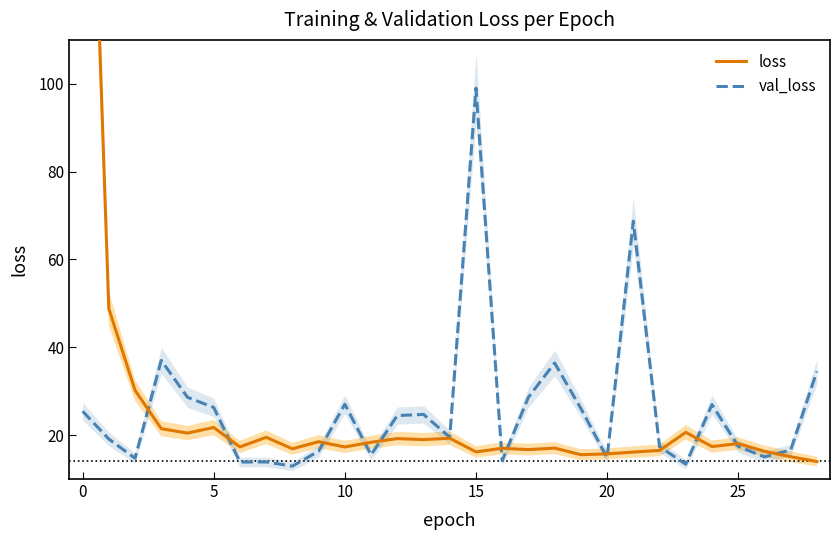

How many data points in loss are less than 17?

11